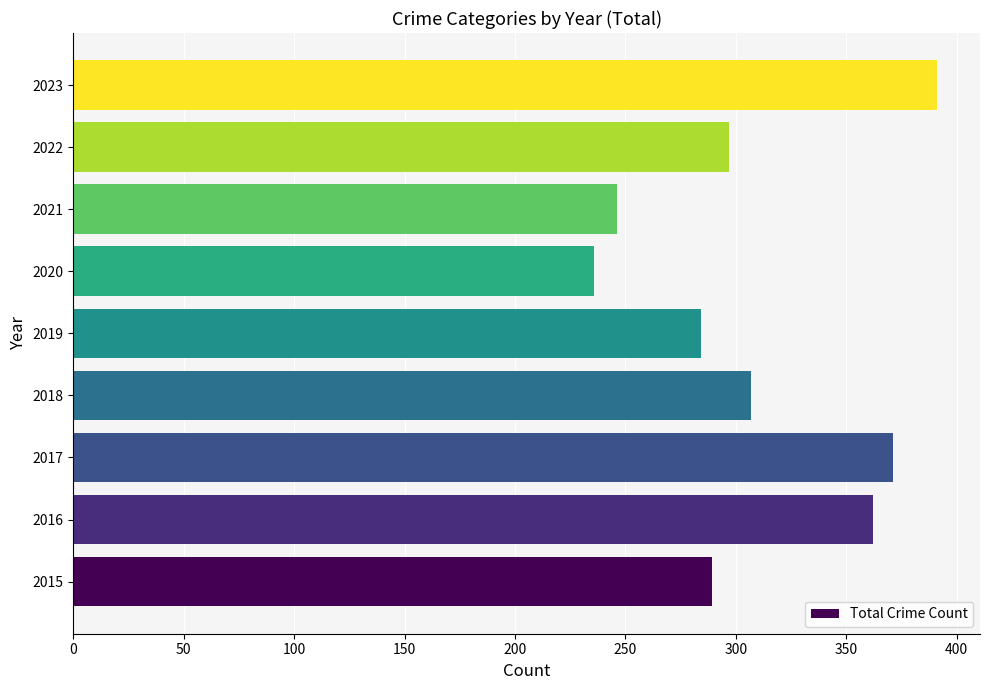

List the labels in order of value, smallest first.

2020, 2021, 2019, 2015, 2022, 2018, 2016, 2017, 2023